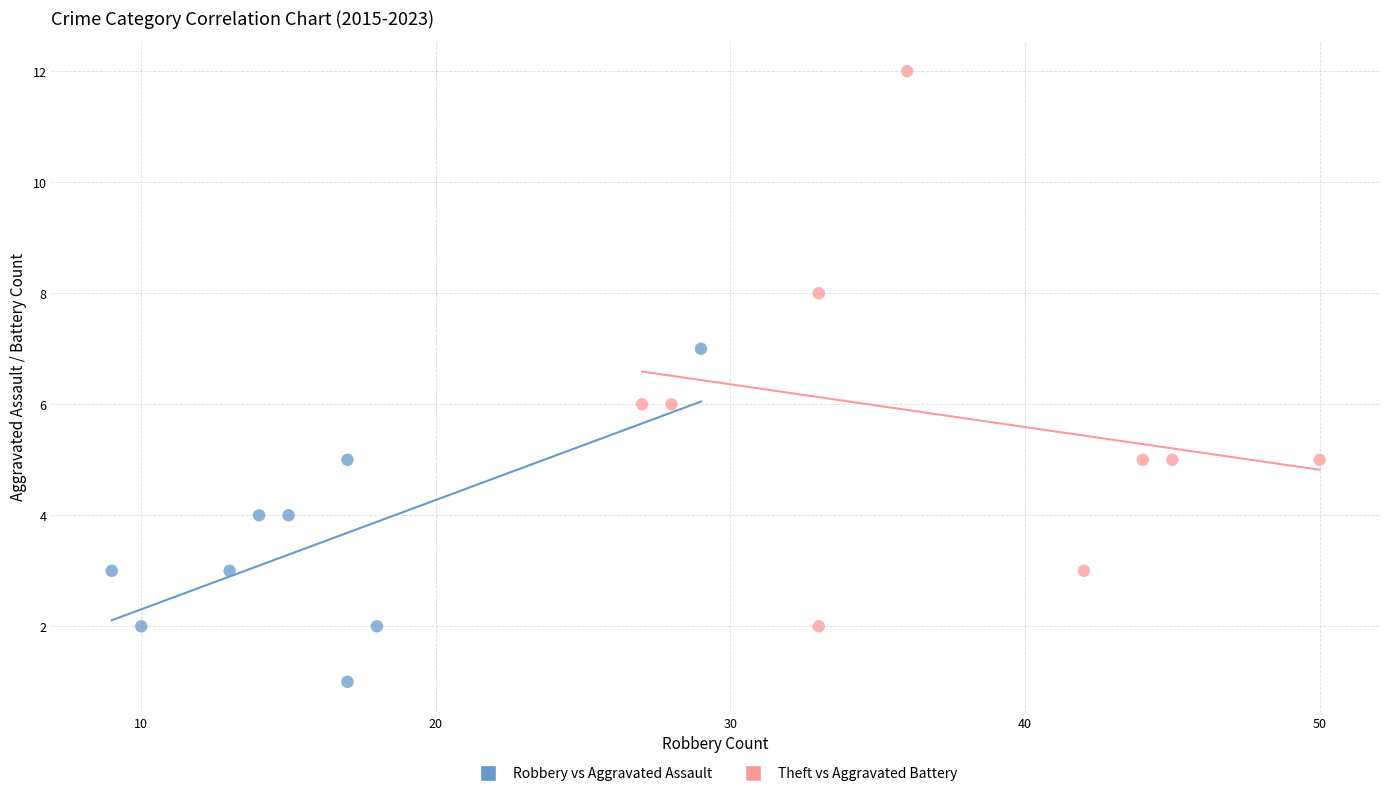

Which series has the largest Y range (max minus min)?

Theft vs Aggravated Battery